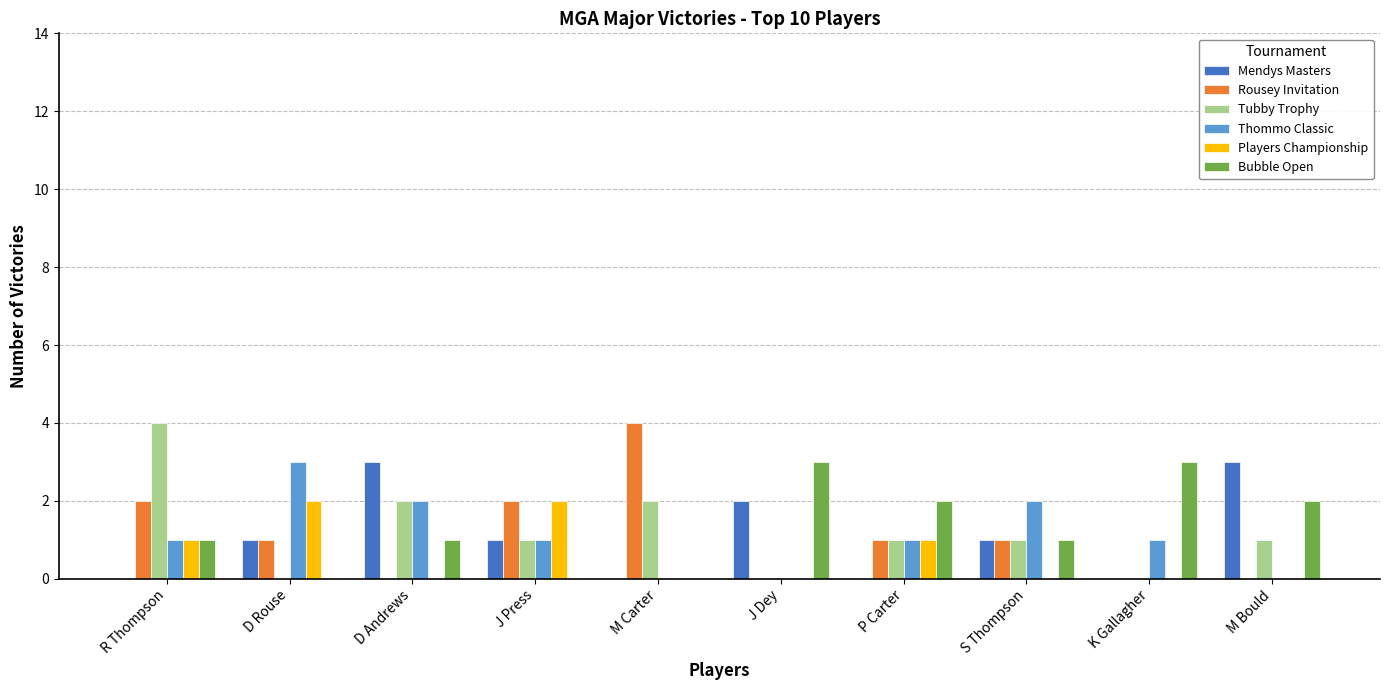

Is the value of Bubble Open at S Thompson greater than the value of Thommo Classic at J Dey?

Yes